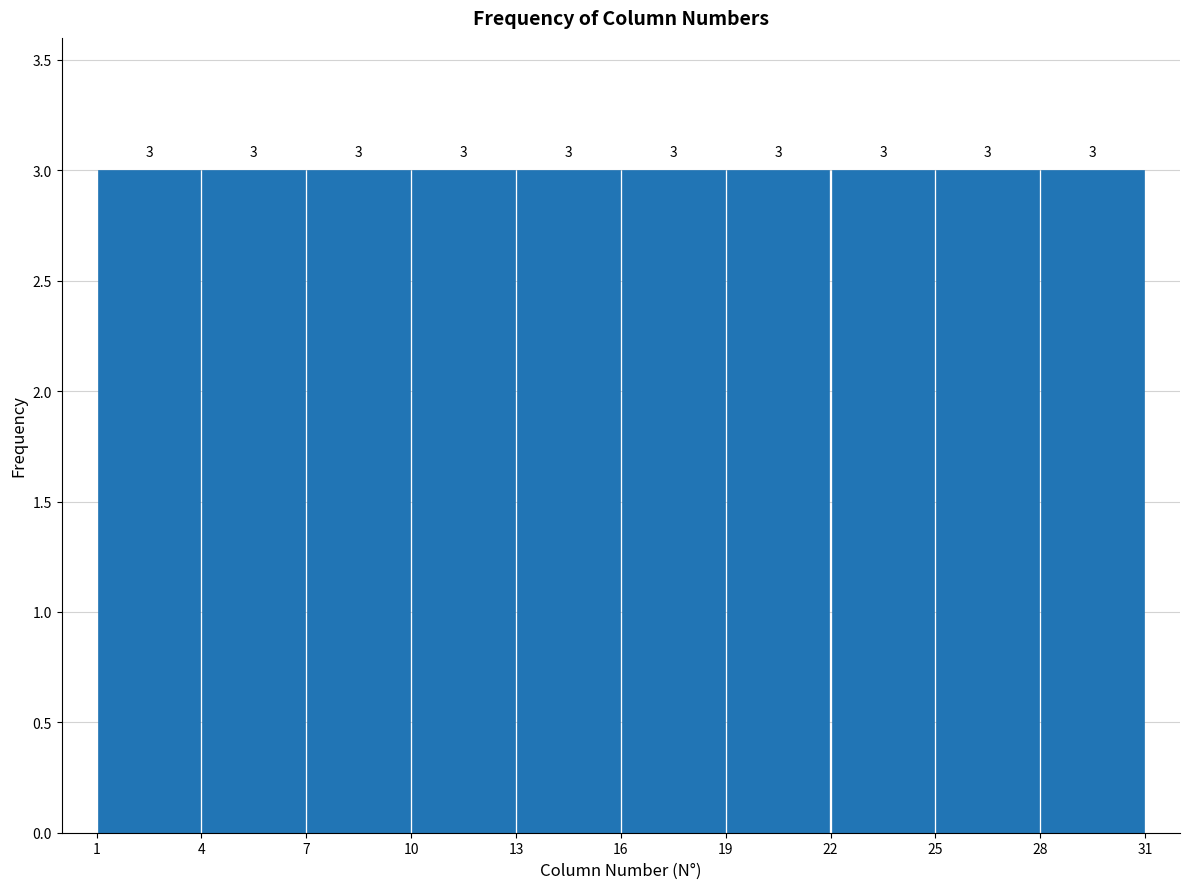

Reading left to right, list every bar in this chart as the range it spans on the x-axis followed by its height.

1 to 4: 3
4 to 7: 3
7 to 10: 3
10 to 13: 3
13 to 16: 3
16 to 19: 3
19 to 22: 3
22 to 25: 3
25 to 28: 3
28 to 31: 3